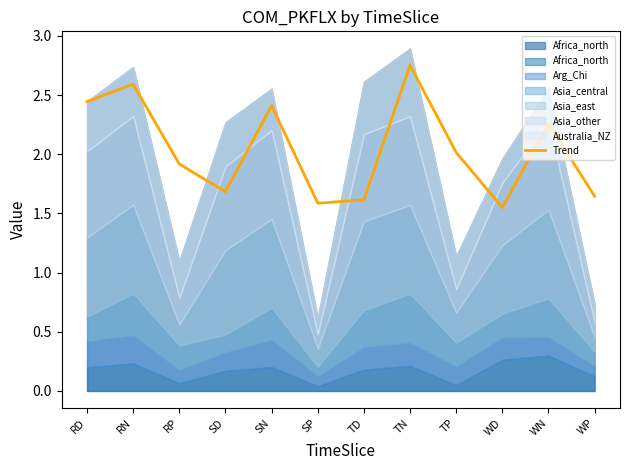

What is the approximate value at RN?

2.6